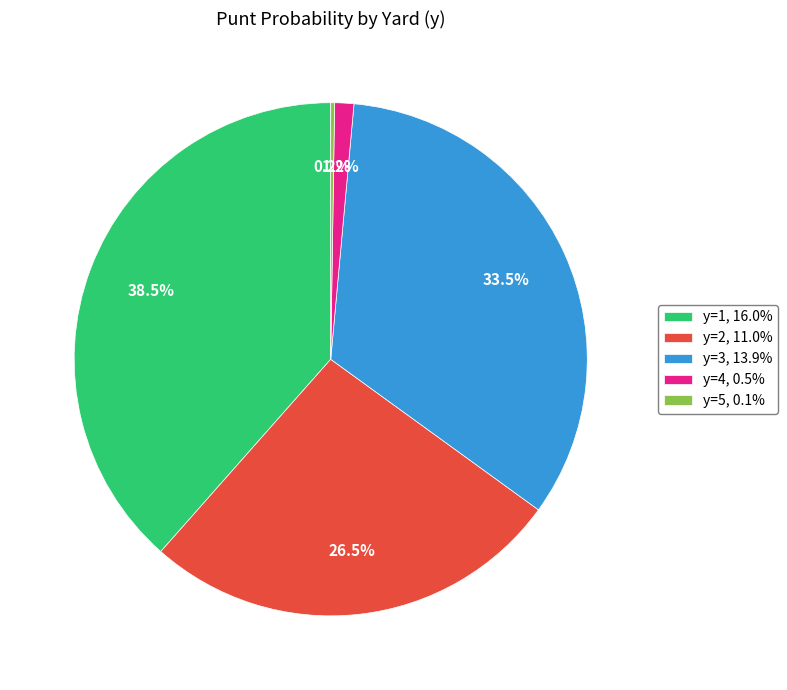

Which category has the biggest portion of the pie?

y=1, 16.0%